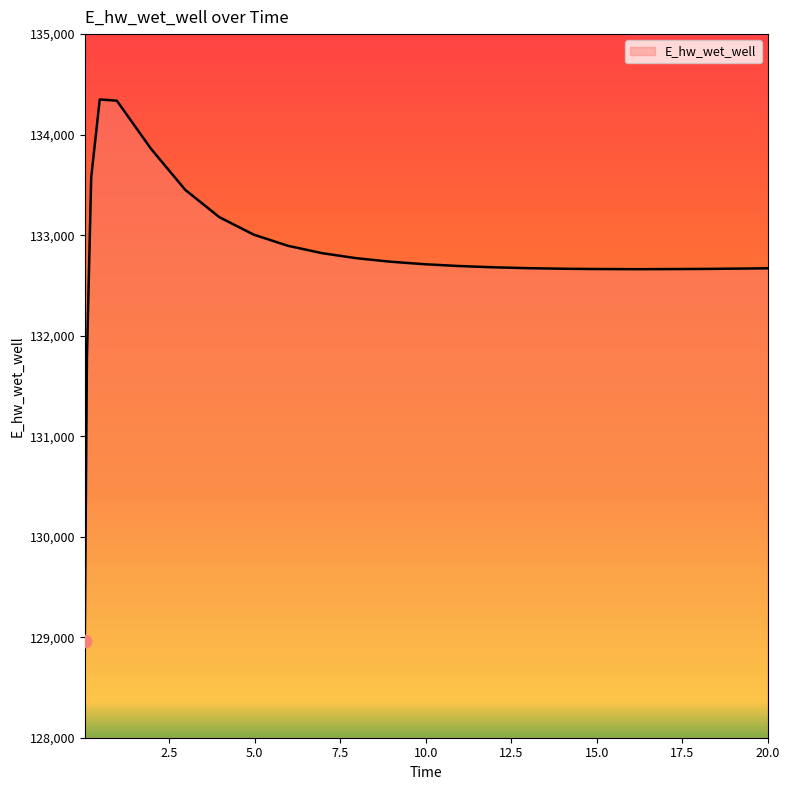

What is the minimum value shown in the chart?

128966.8